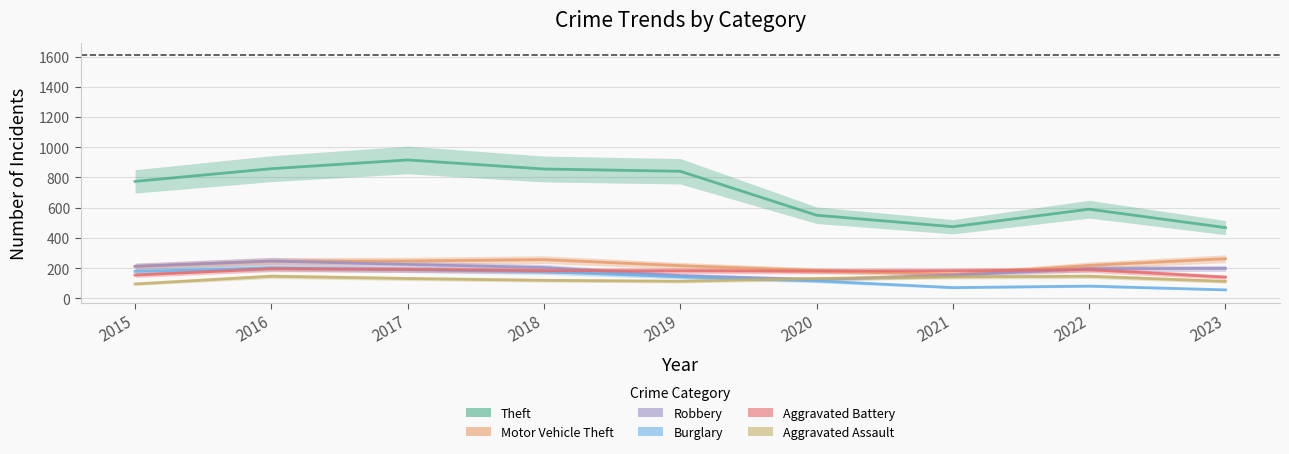

Is it true that Aggravated Battery equals 140 at 2023?

True